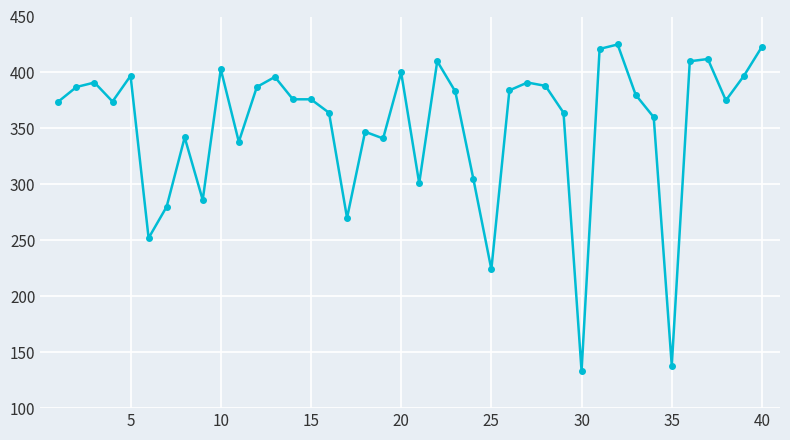

What is the value of the 22nd point from the left?

410